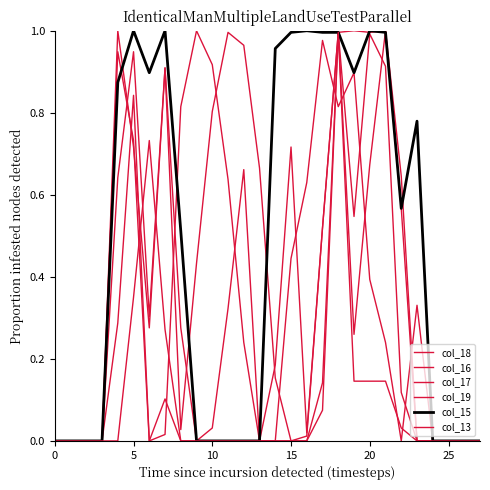

Which label corresponds to the largest value in the chart?

19